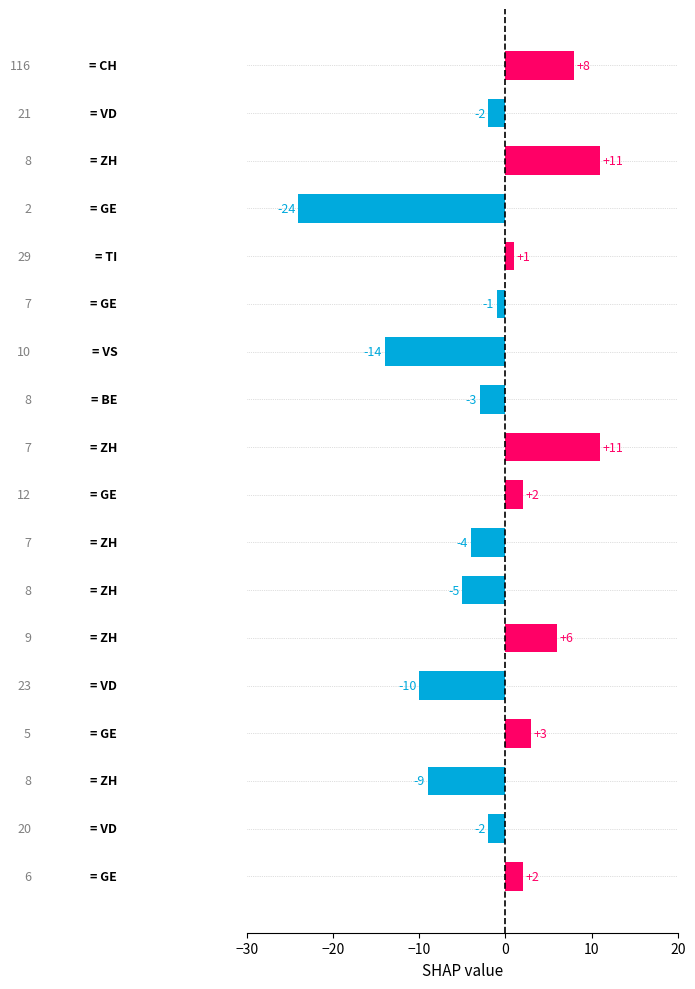

What is the maximum value shown in the chart?

11